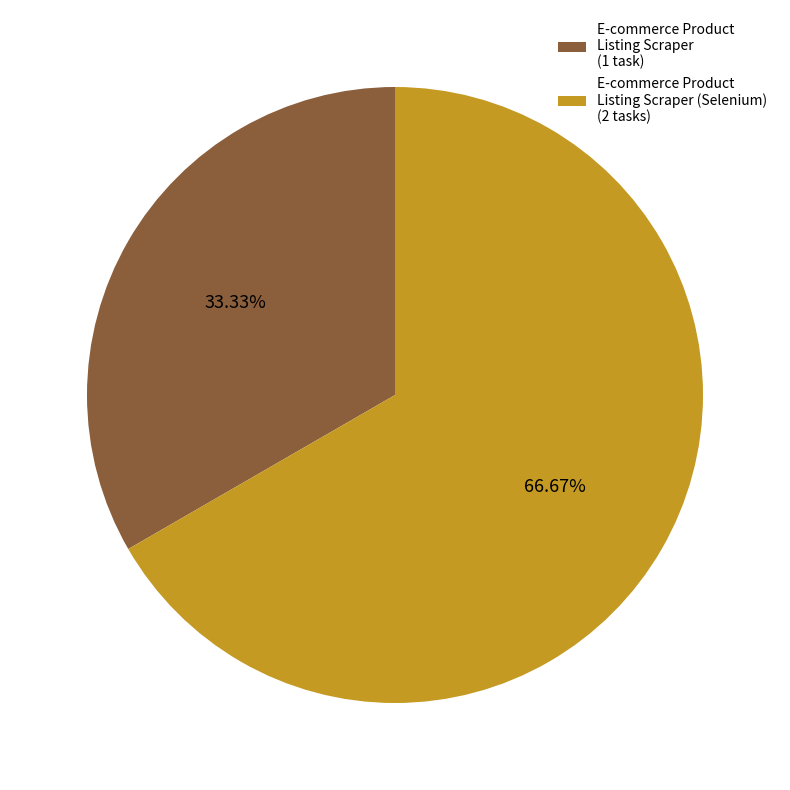

Which category has the biggest portion of the pie?

E-commerce Product Listing Scraper (Selenium) (2 tasks)